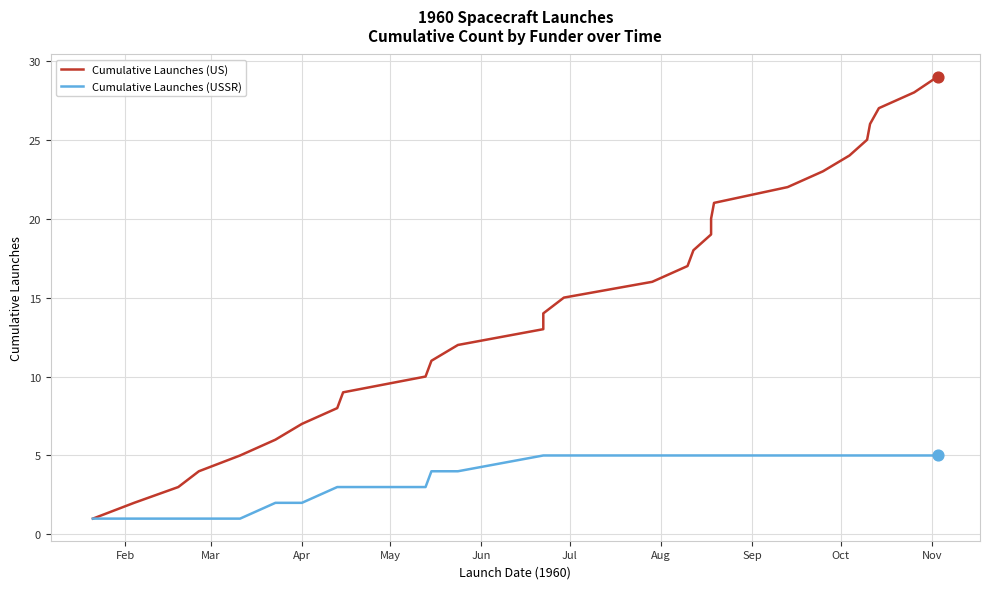

Which series has the largest Y range (max minus min)?

Cumulative Launches (US)